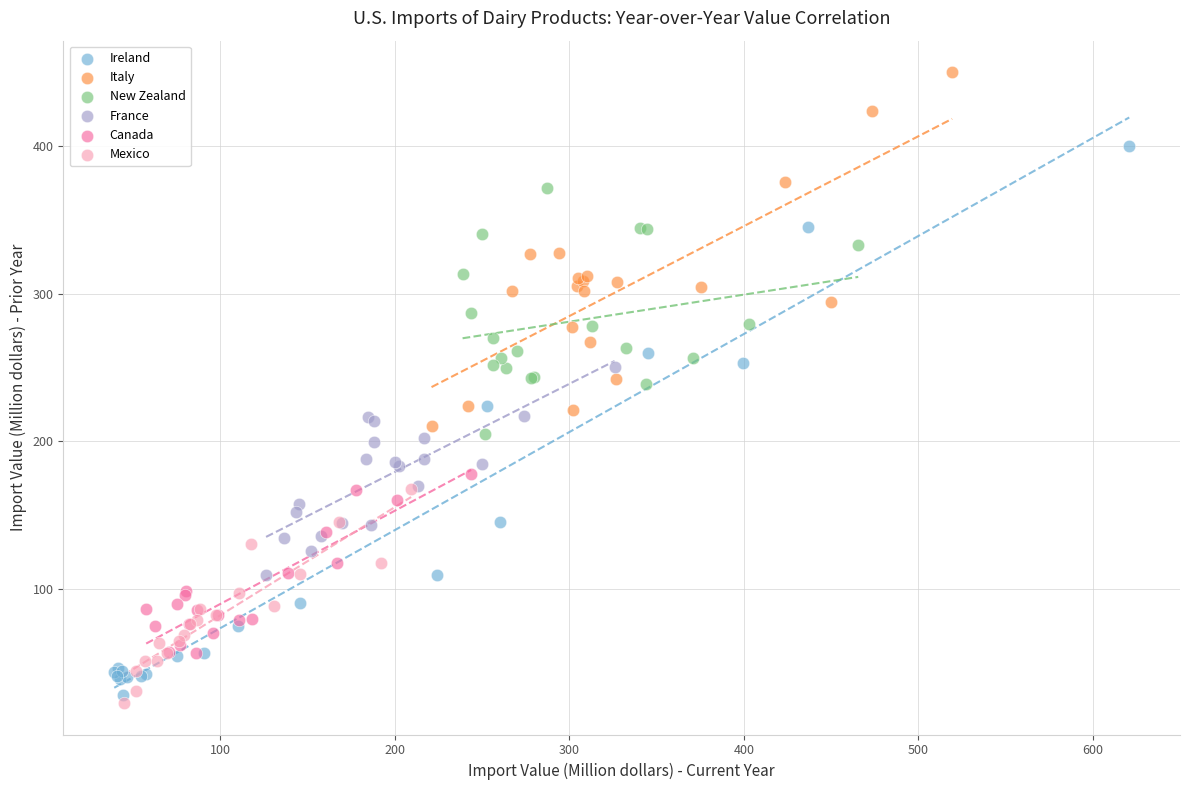

Which series has the widest spread of Y values?

Ireland